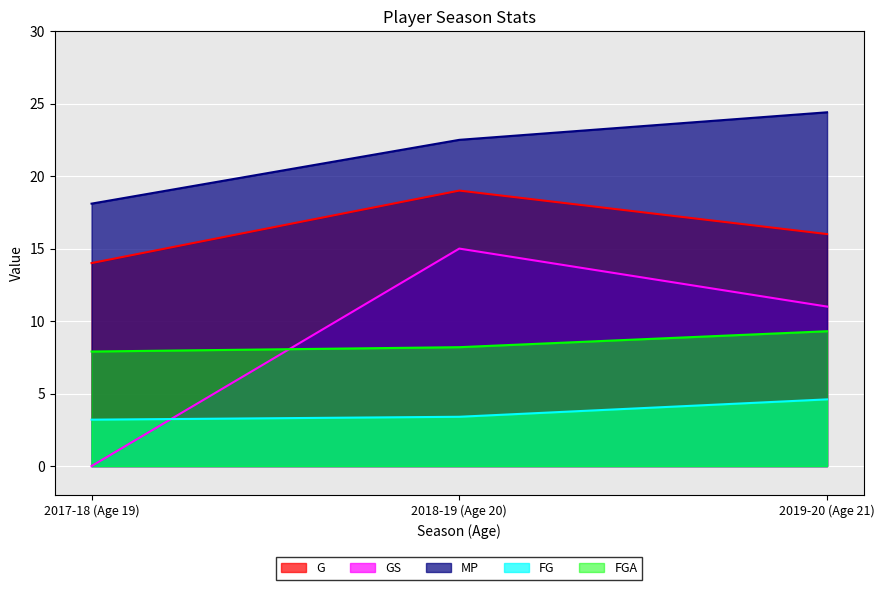

What is the total value across all series at 2019-20 (Age 21)?

65.3